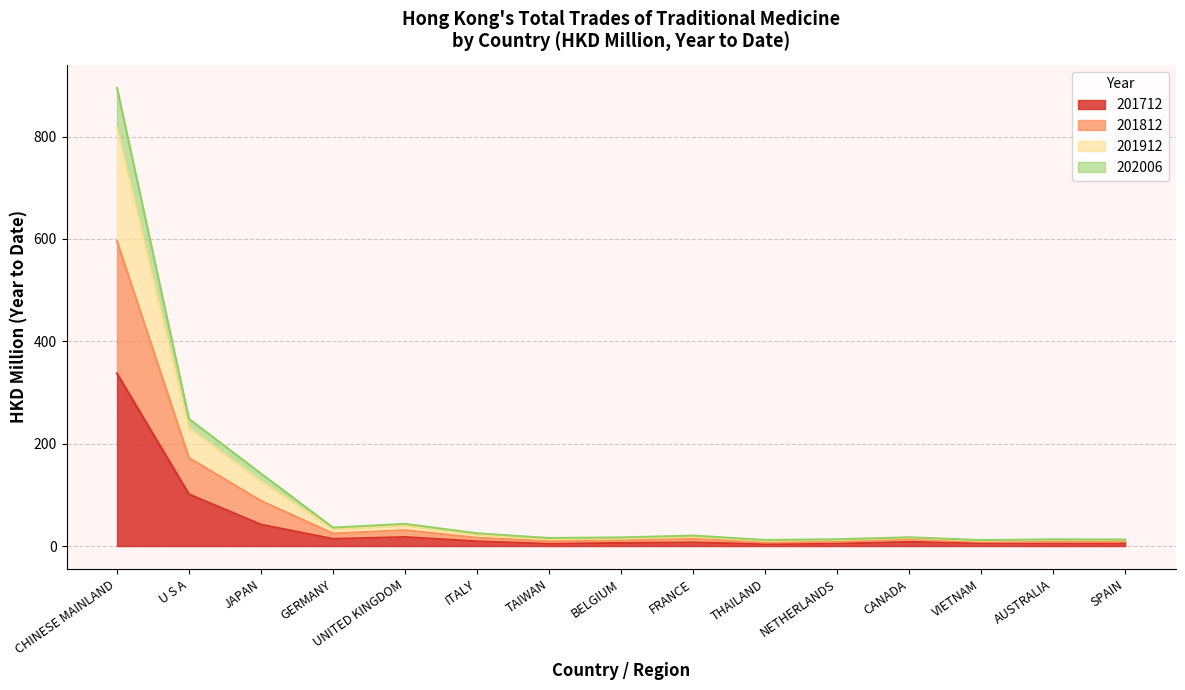

List the labels in order of 202006 value, largest first.

CHINESE MAINLAND, U S A, JAPAN, UNITED KINGDOM, GERMANY, ITALY, FRANCE, CANADA, BELGIUM, TAIWAN, SPAIN, AUSTRALIA, NETHERLANDS, VIETNAM, THAILAND